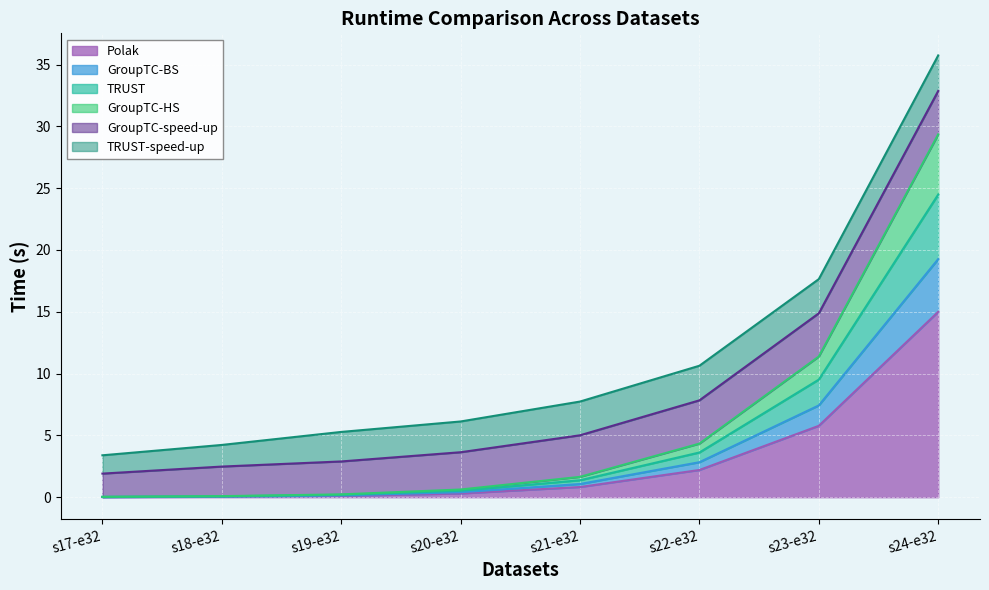

What is the maximum value for Polak?

15.0